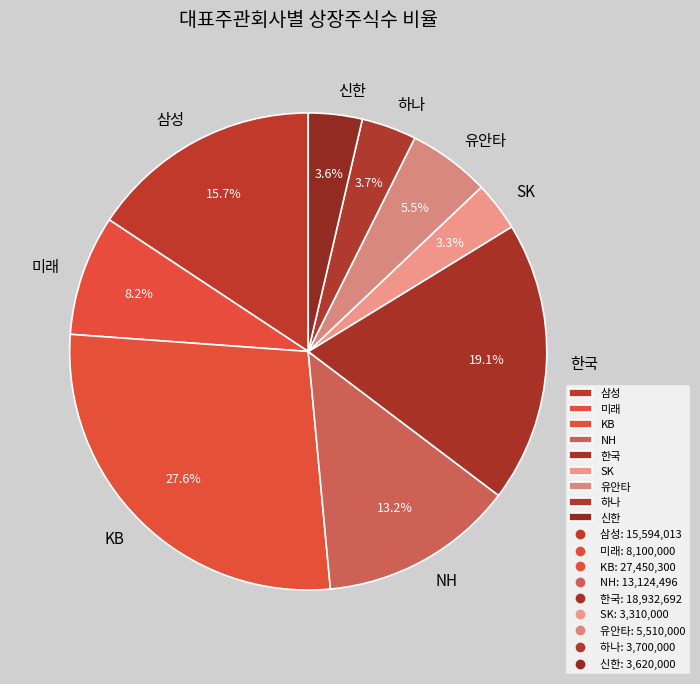

How many segments does this pie chart have?

9